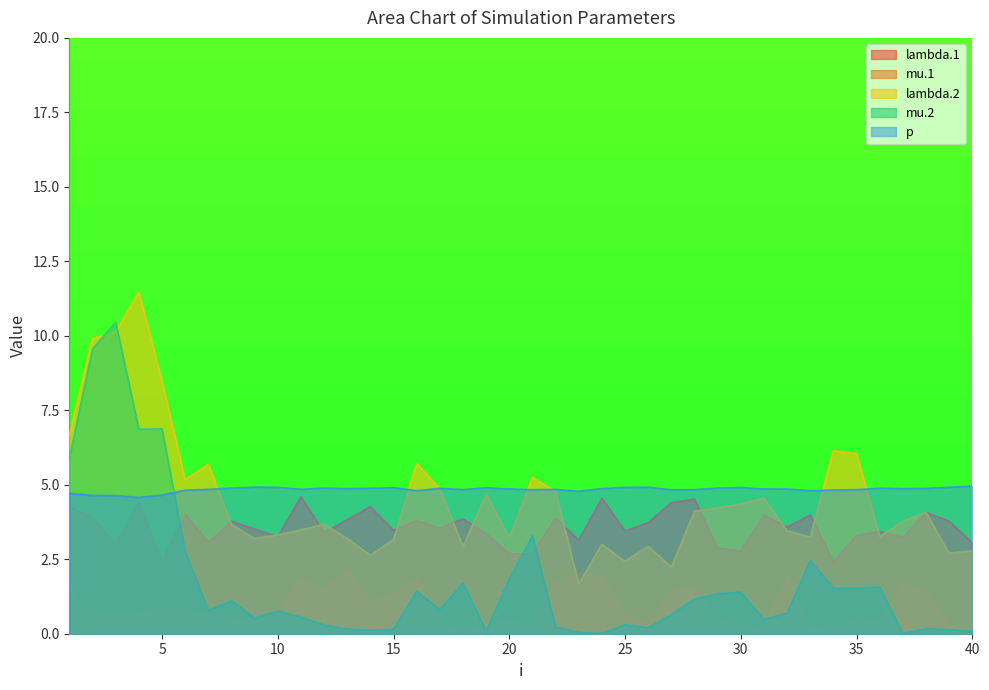

Which series has the widest spread of values?

mu.2